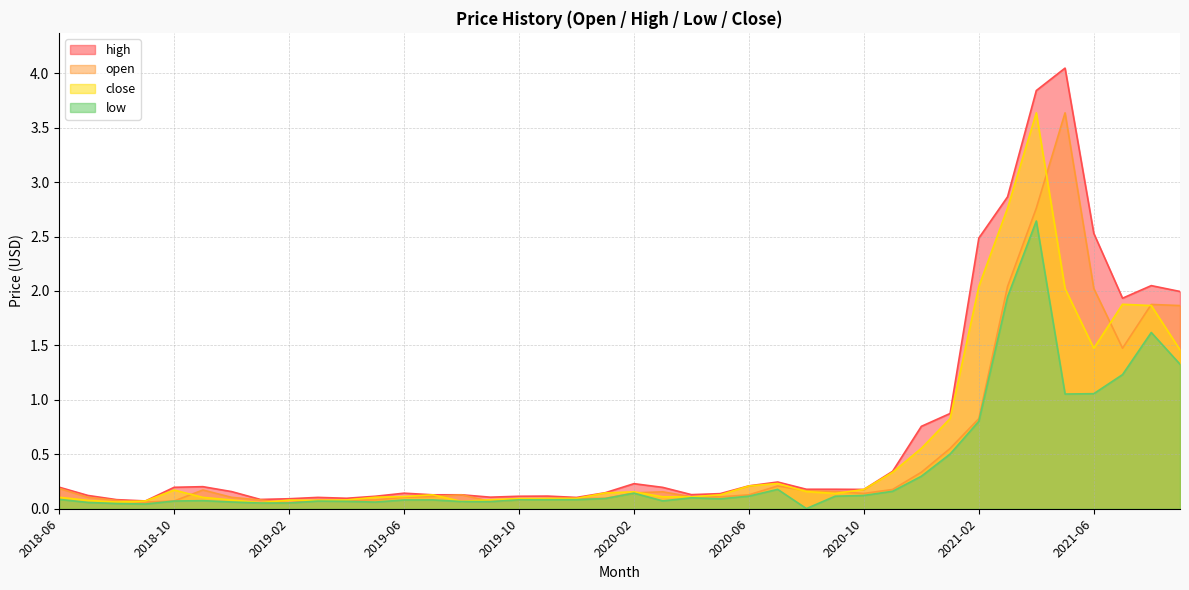

How many interior local peaks does the high series have?

10